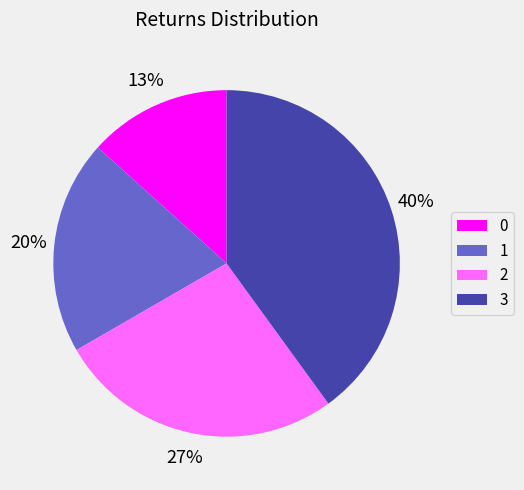

True or false: 2 accounts for 13% of the total.

False